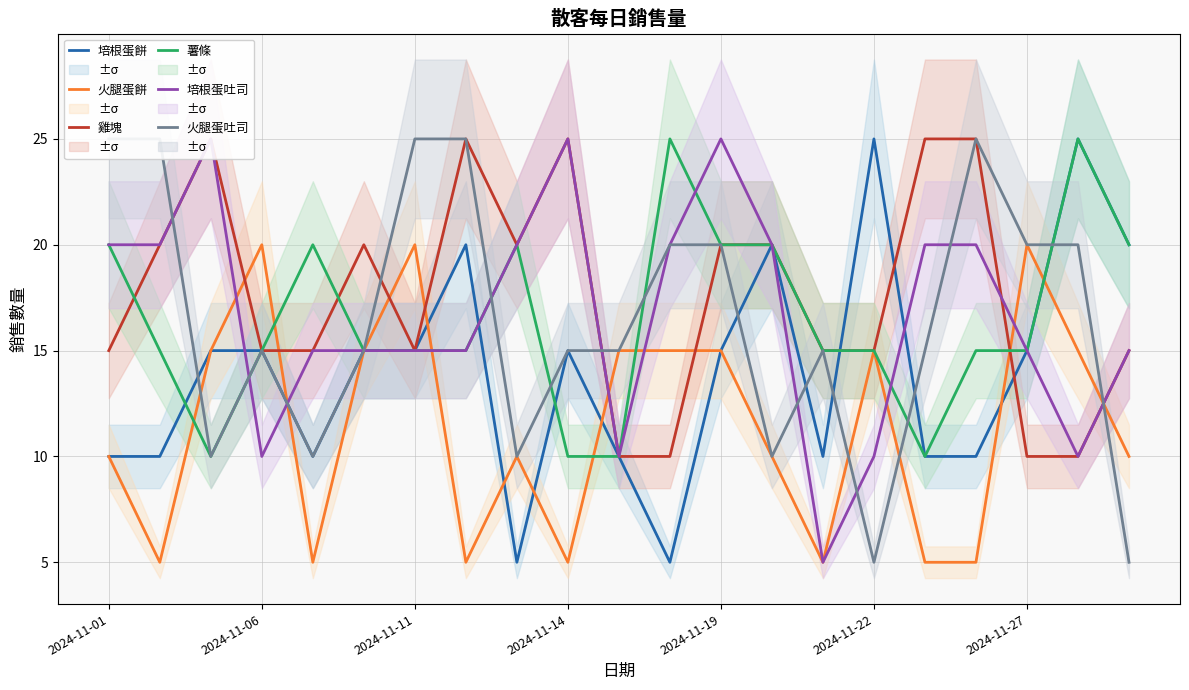

Where does the 培根蛋餅 series first go above 15?

7